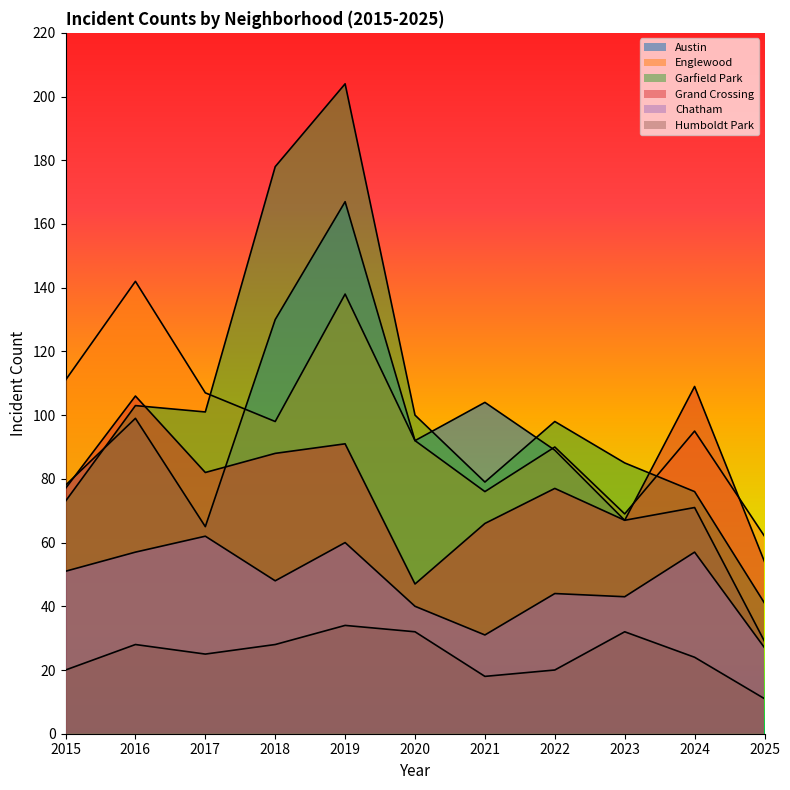

What is the total value across all series at 2015?

410